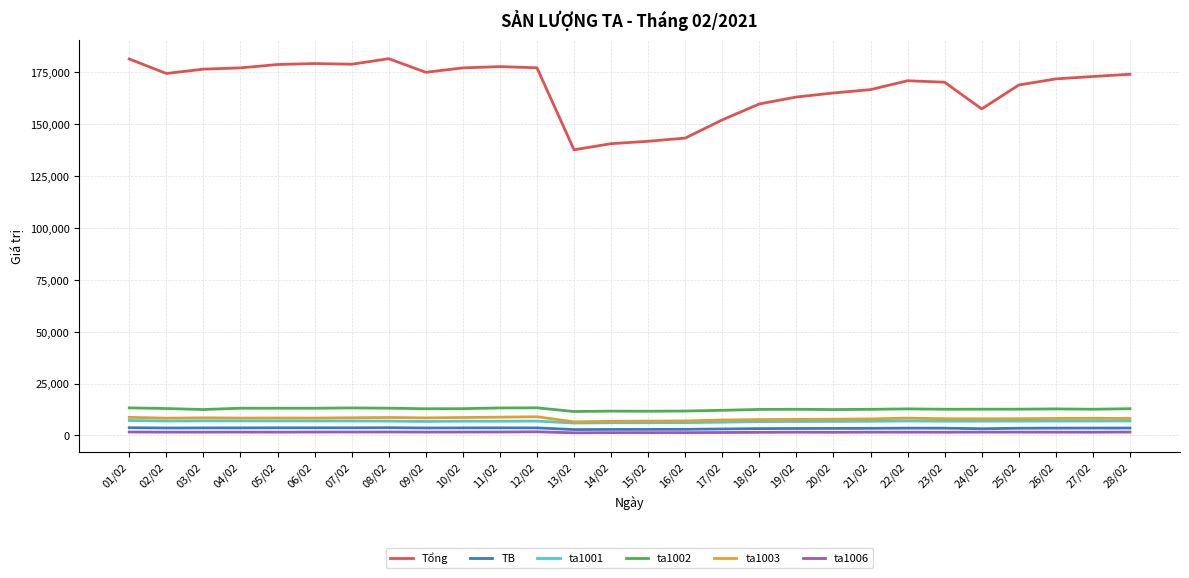

How many values in the ta1002 series are below 12766?

14